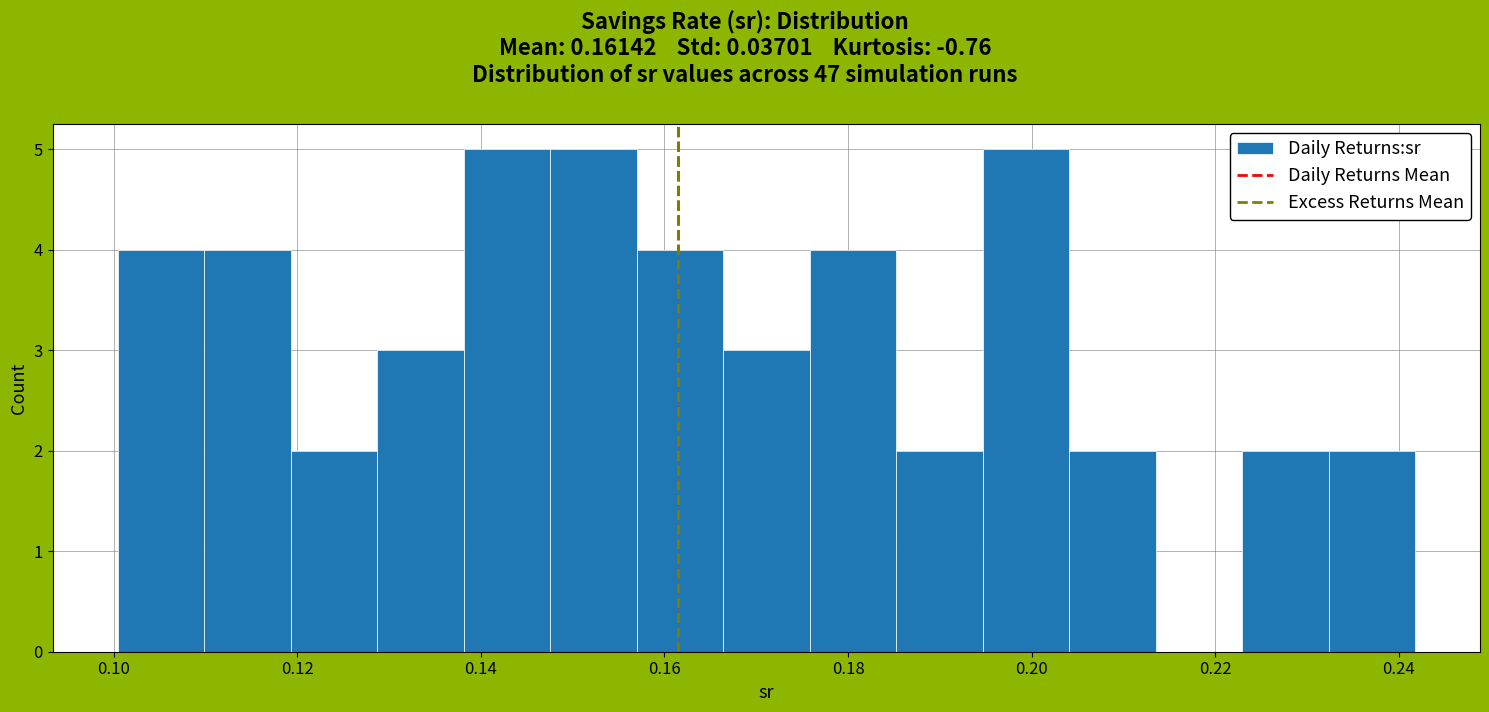

How tall is the bar that spans 0.120 to 0.128 on the x-axis? Neither the bar edges nor the heights are printed on the chart, so give them approximately, as read against the axes.

2